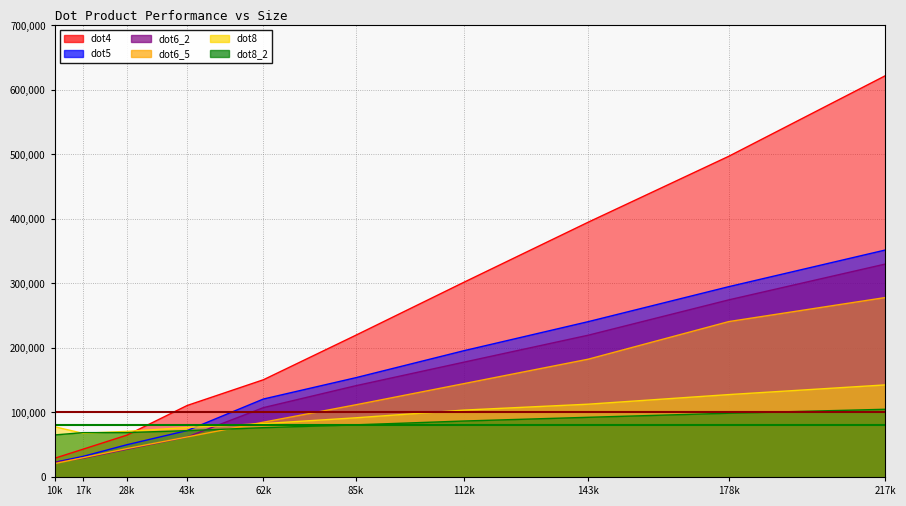

What are all the series names shown in the legend?

dot4, dot5, dot6_2, dot6_5, dot8, dot8_2